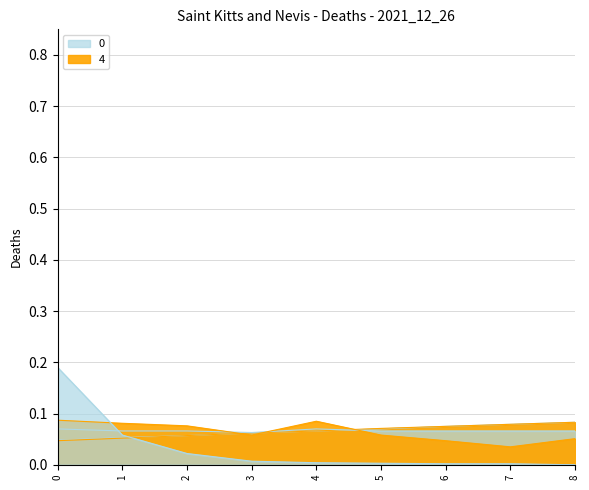

True or false: 1 has more than 2 interior local peaks.

False